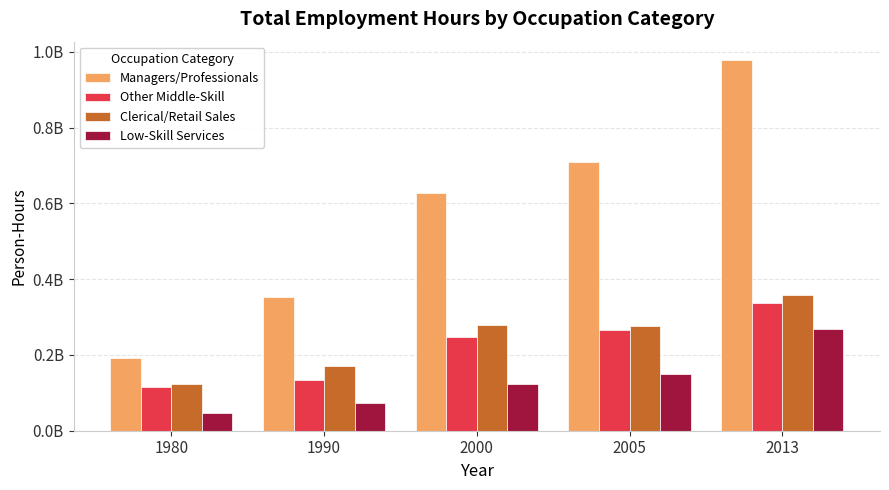

What is the value of the Low-Skill Services bar at the 4th from the left?

149743838.0